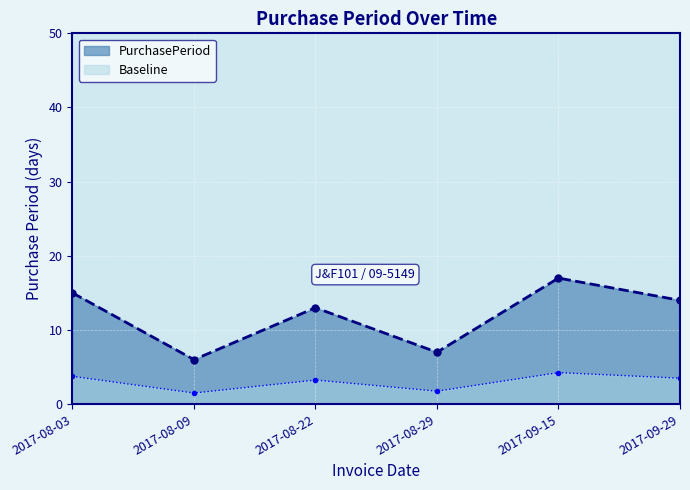

List the labels in order of value, largest first.

2017-09-15, 2017-08-03, 2017-09-29, 2017-08-22, 2017-08-29, 2017-08-09